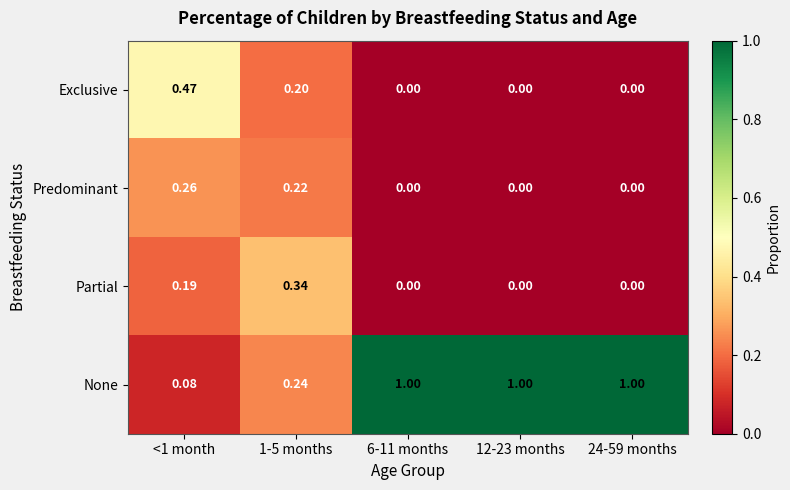

At 1-5 months, list the series in order from smallest to largest.

Exclusive, Predominant, None, Partial